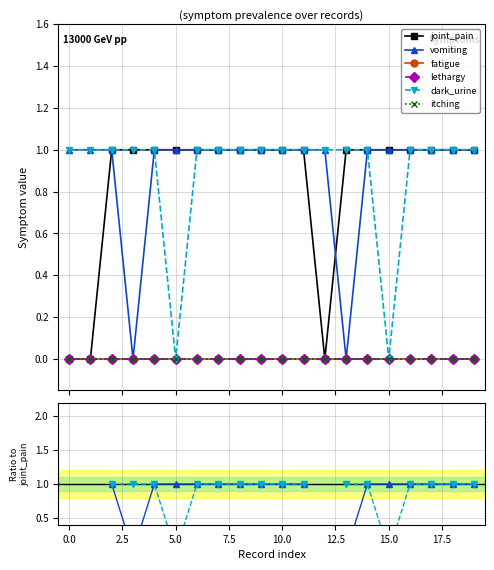

Between 13 and 10, which is larger?

13